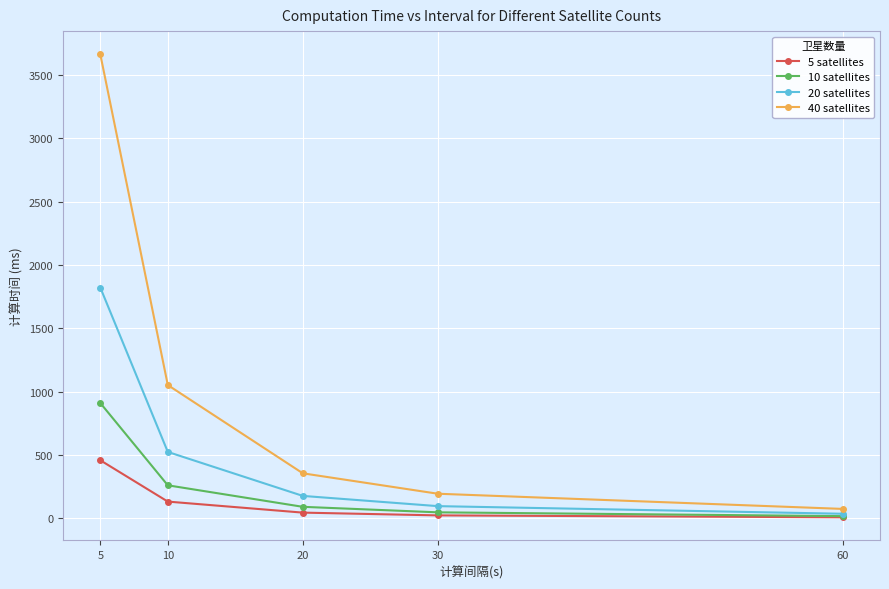

The value of 10 satellites at 5 is 500.5. True or false?

False